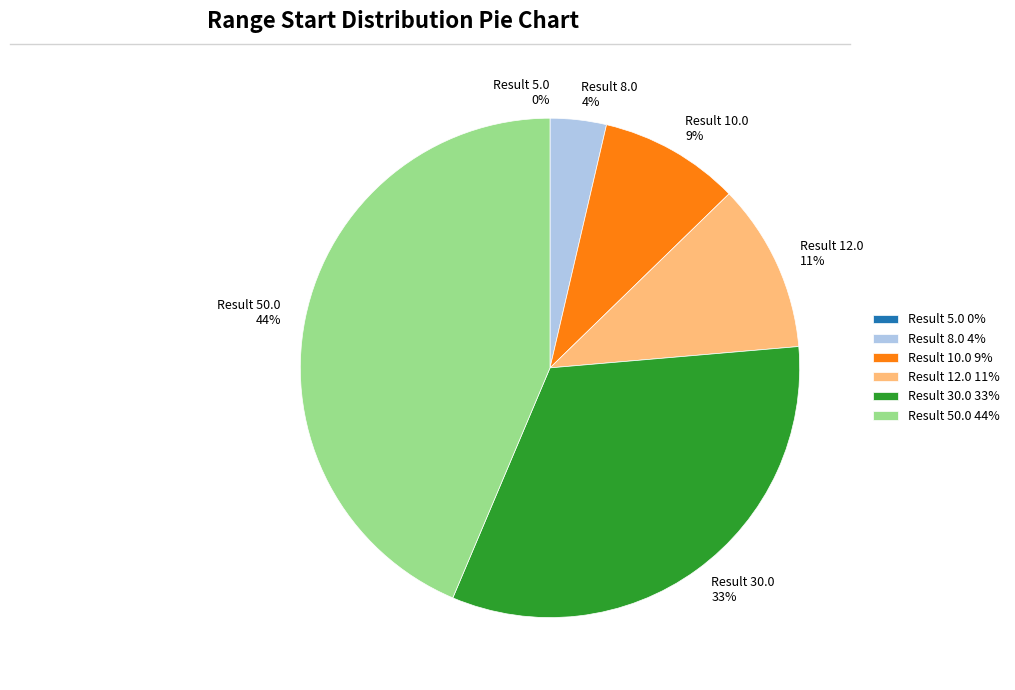

Which slice is the smallest?

5.0